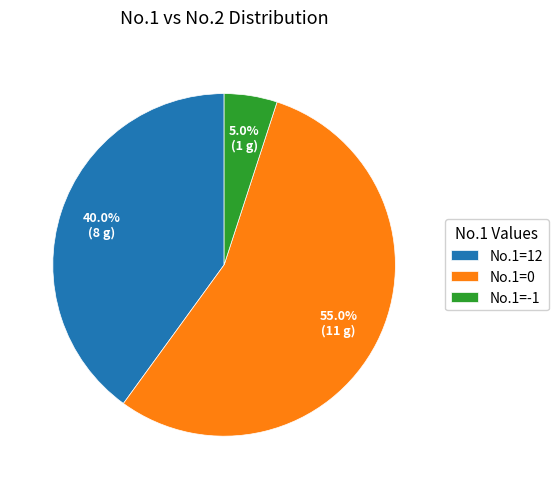

Rank the categories by value from lowest to highest.

No.1=-1, No.1=12, No.1=0